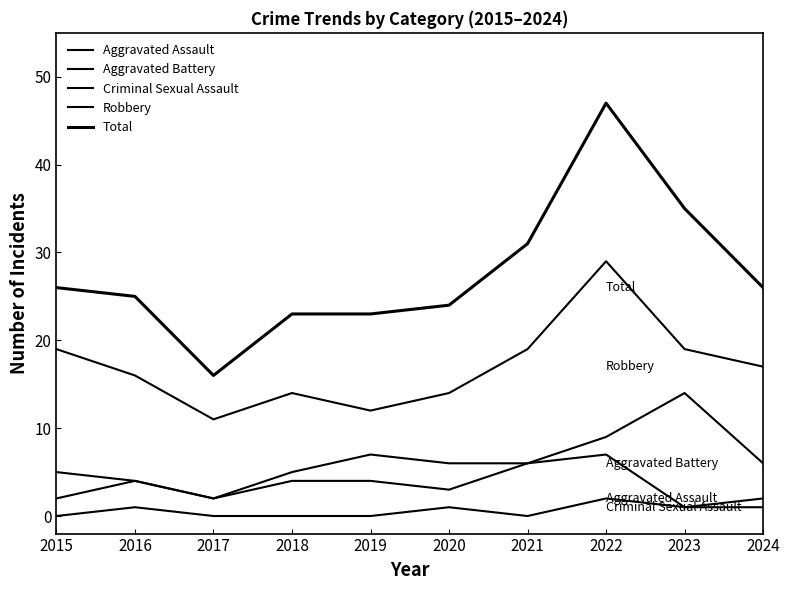

Which series has the largest total across all categories?

Total